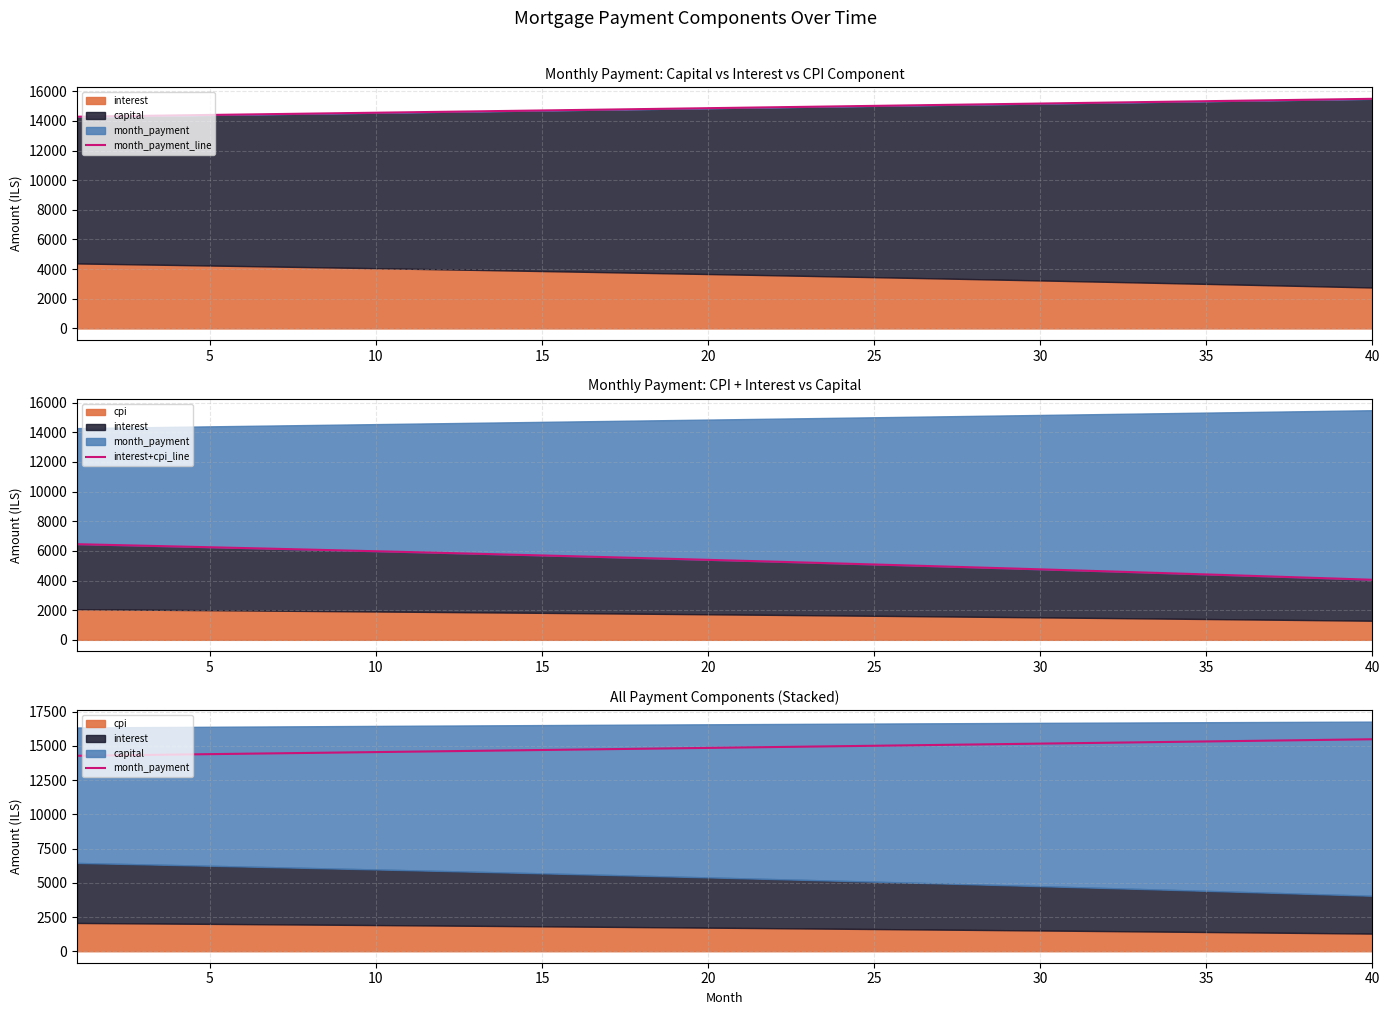

How many lines are shown in the chart?

3